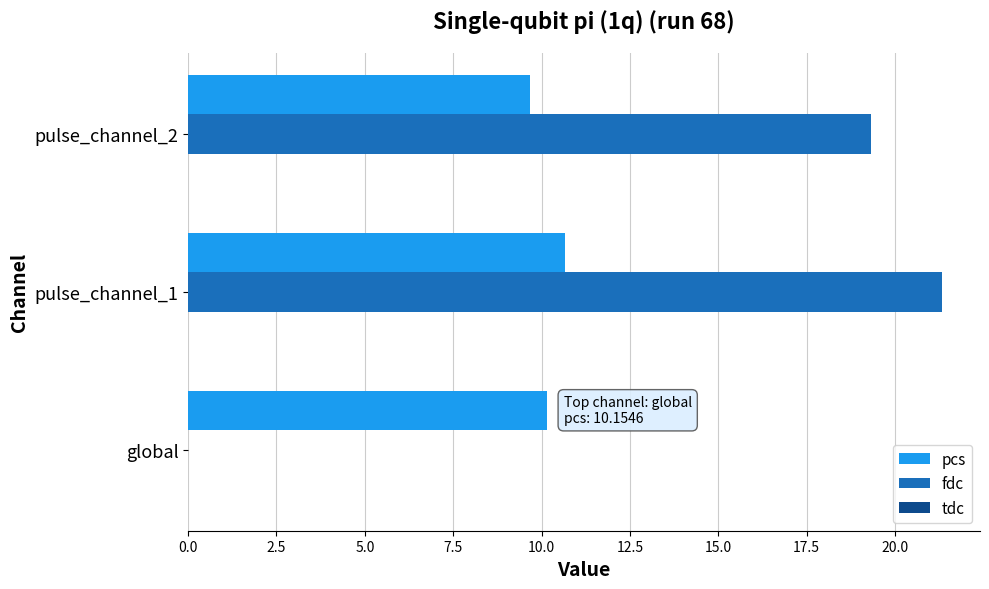

Which series has the largest total across all categories?

fdc